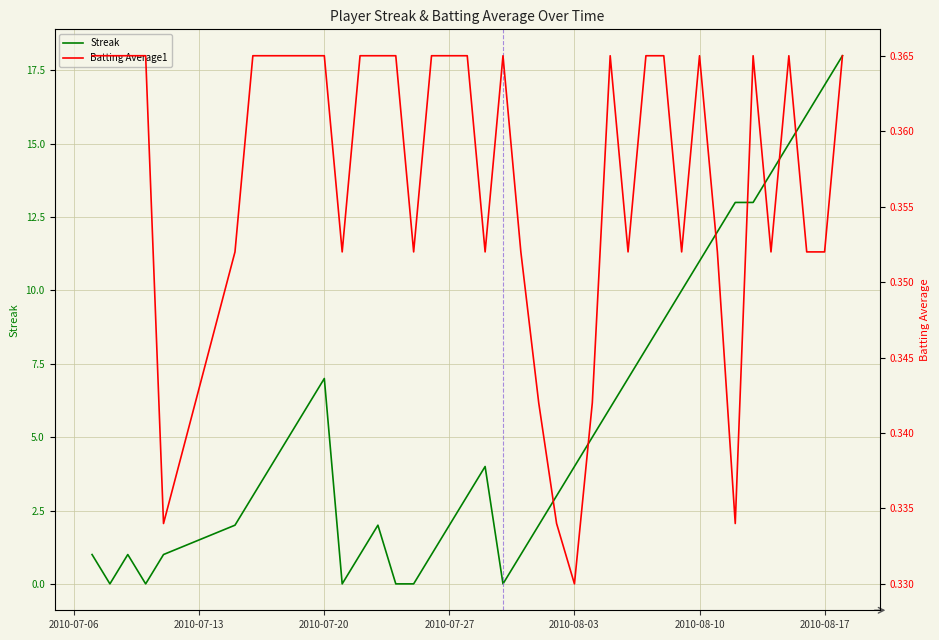

Rank the series by their average value, from lowest to highest.

Batting Average1, Streak